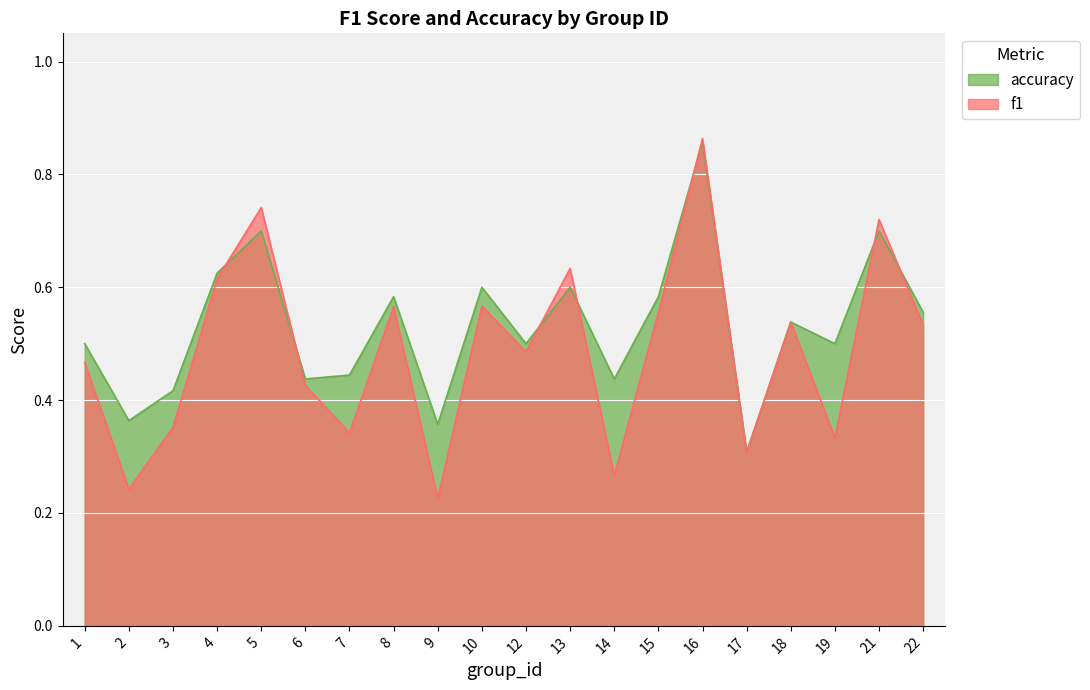

Which series ends up on top after the final intersection of accuracy and f1?

accuracy